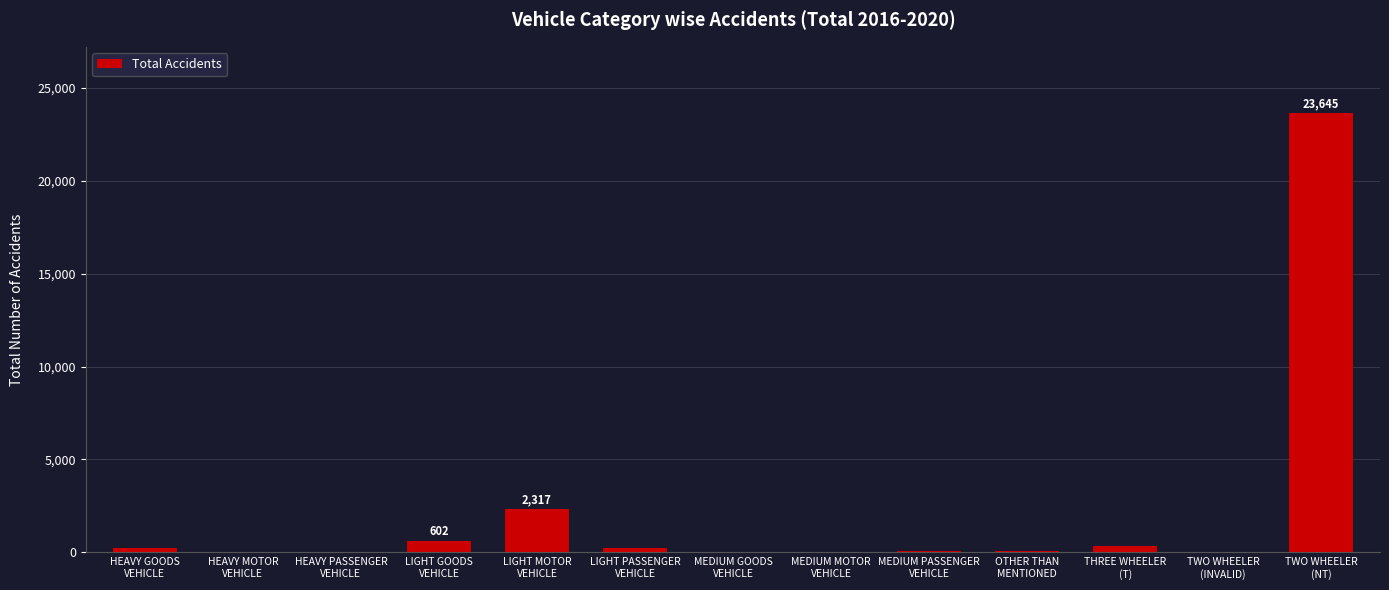

At which label is the value closest to 11823?

LIGHT MOTOR
VEHICLE